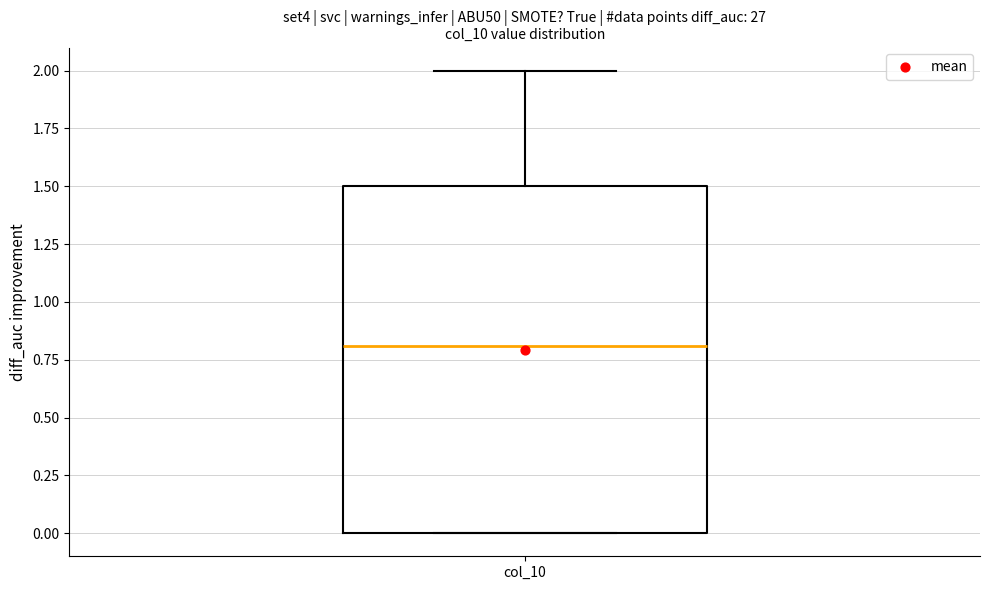

Where is the lower edge of the box for col_10 on the y-axis? The values are not printed on the chart, so give them approximately, as read against the axis.

0.0